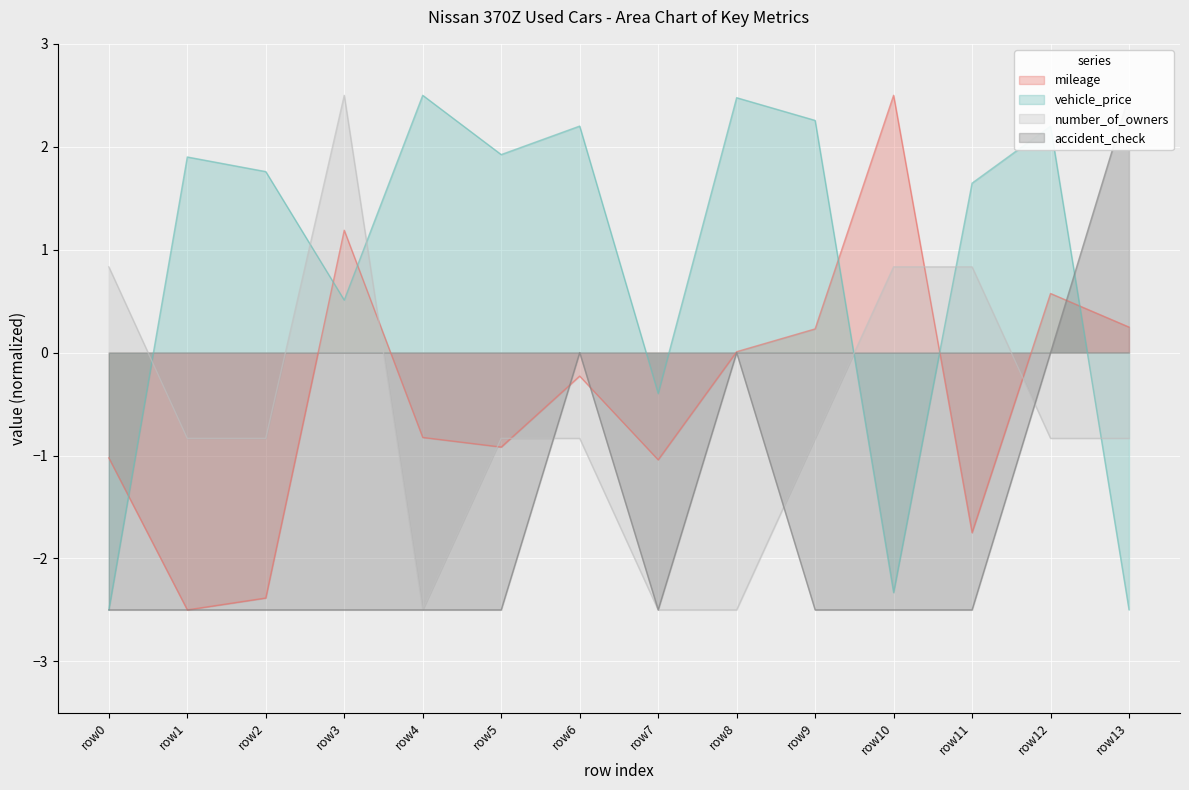

Is the value of mileage at row9 greater than the value of vehicle_price at row2?

No